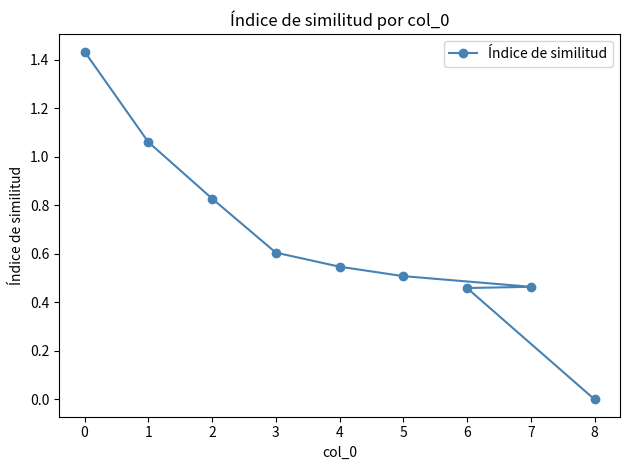

How many data points does each series have?

9